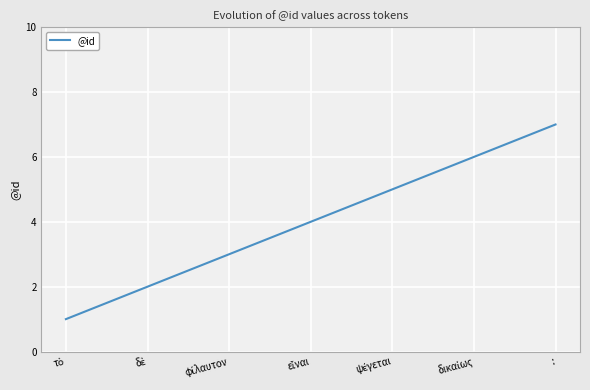

What is the greatest value displayed?

7